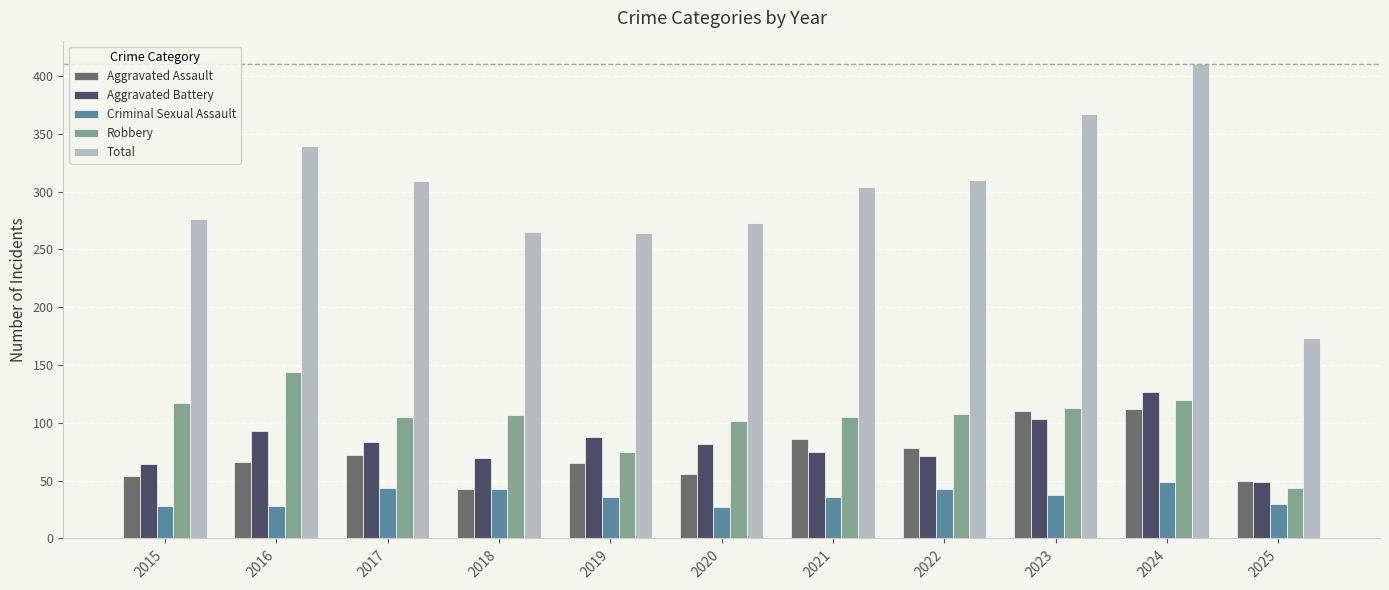

At 2019, list the series in order from largest to smallest.

Total, Aggravated Battery, Robbery, Aggravated Assault, Criminal Sexual Assault